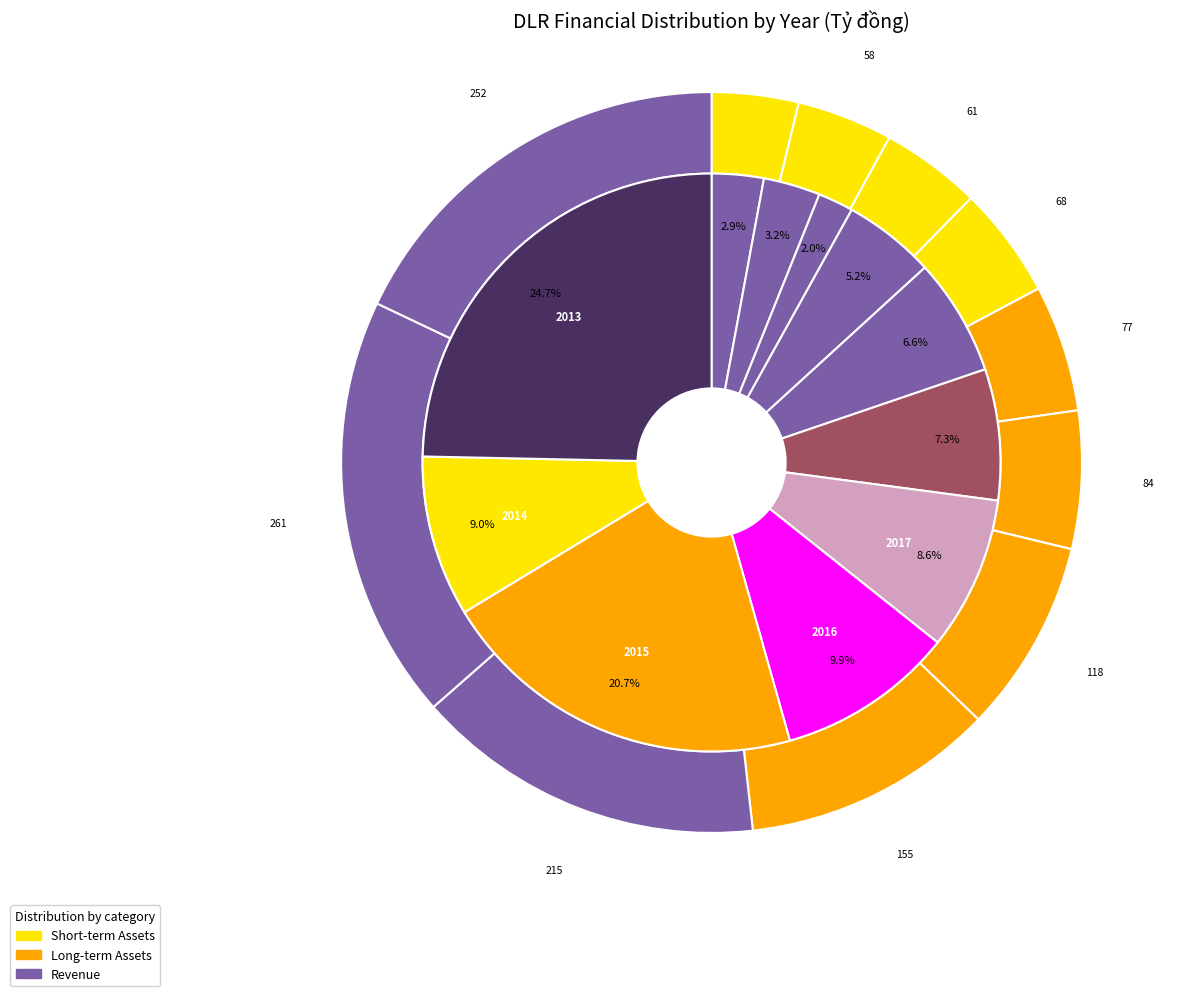

Count the number of slices in the pie.

11